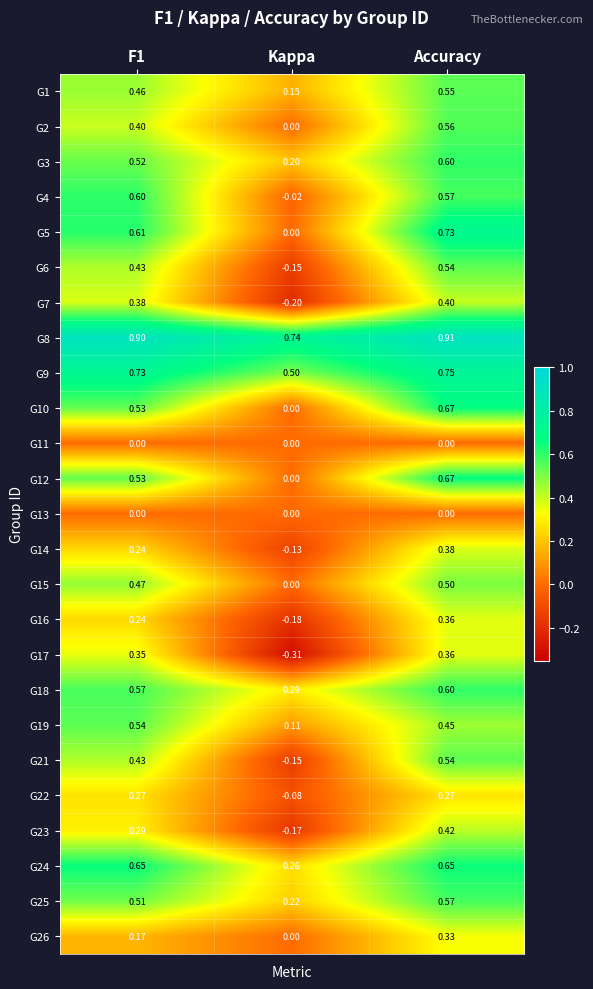

Which category has the lowest value in the G6 series?

Kappa